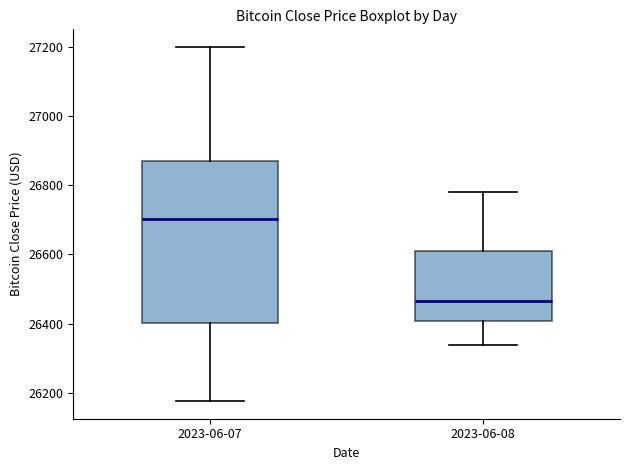

Reading left to right, transcribe this box plot: for each box, give where its median line is, the range the box spans, and where its two whiskers end, as read against the y-axis. The values are not printed on the chart, so give them approximately, as read against the axis.

2023-06-07: median 26700, box 26400 to 26880, whiskers 26180 to 27200
2023-06-08: median 26460, box 26400 to 26620, whiskers 26340 to 26780